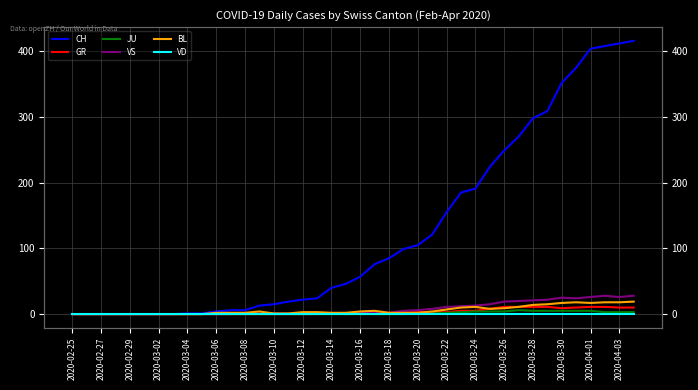

True or false: VS and GR cross at least once.

False